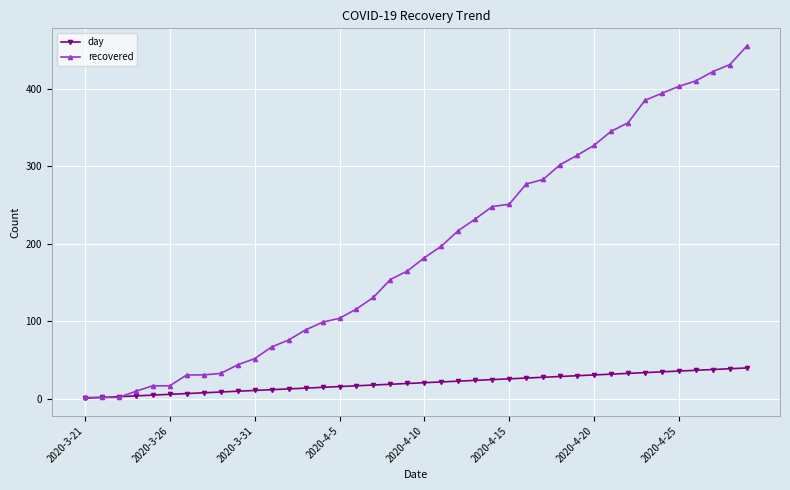

Rank the series by their maximum value, from lowest to highest.

day, recovered